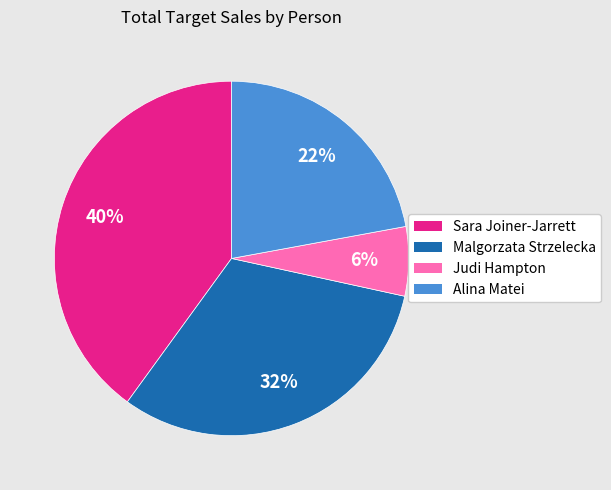

Is the sum of Alina Matei and Malgorzata Strzelecka greater than half?

Yes